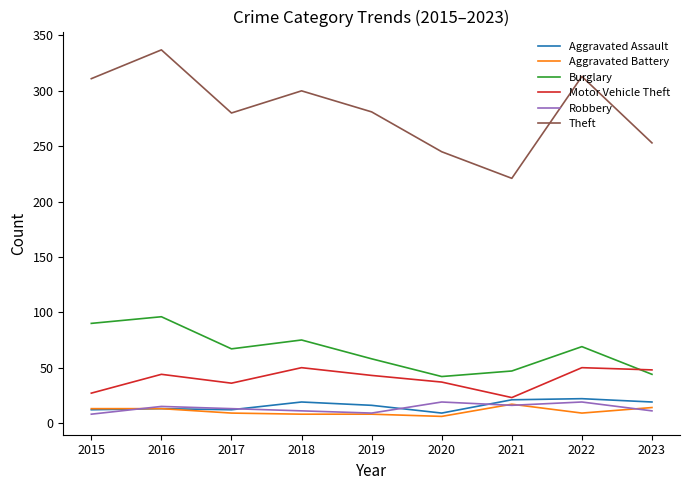

Is the value of Motor Vehicle Theft at 2015 greater than the value of Theft at 2022?

No